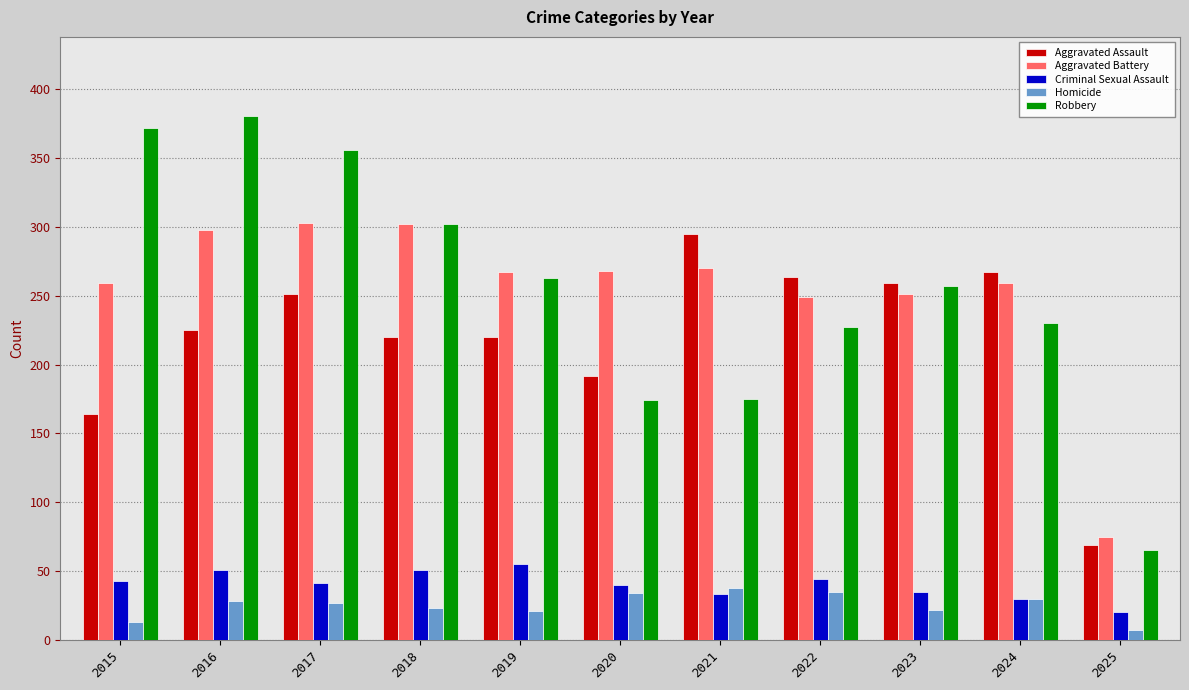

Which series changed the most between 2020 and 2022?

Aggravated Assault